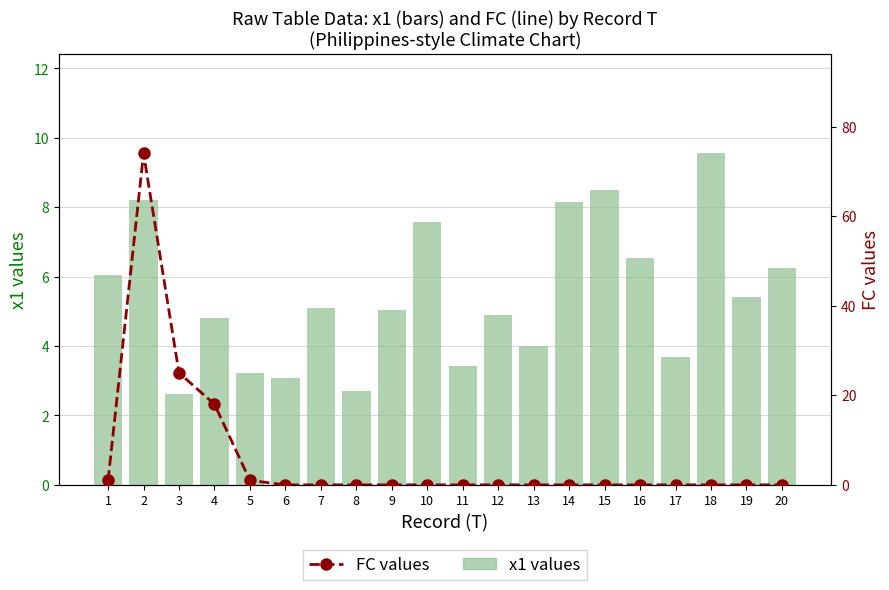

The FC series shows 11.6 at 4. True or false?

False